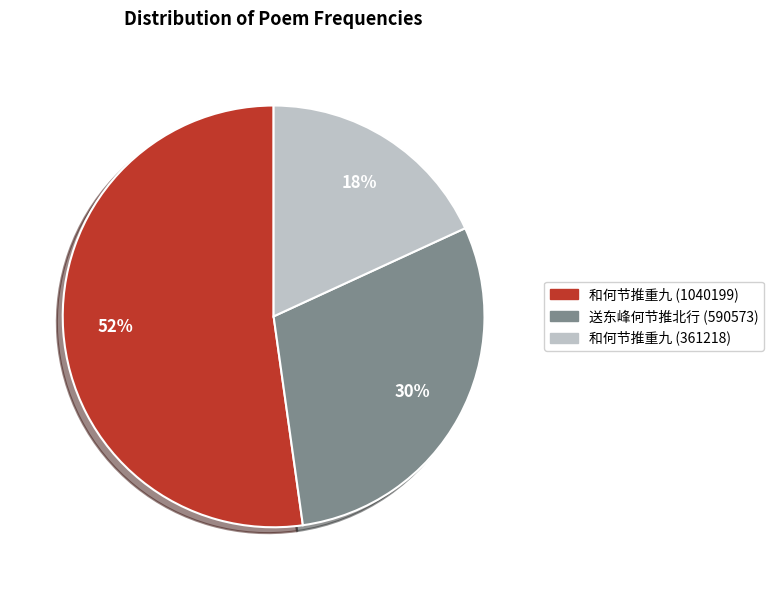

How many segments does this pie chart have?

3